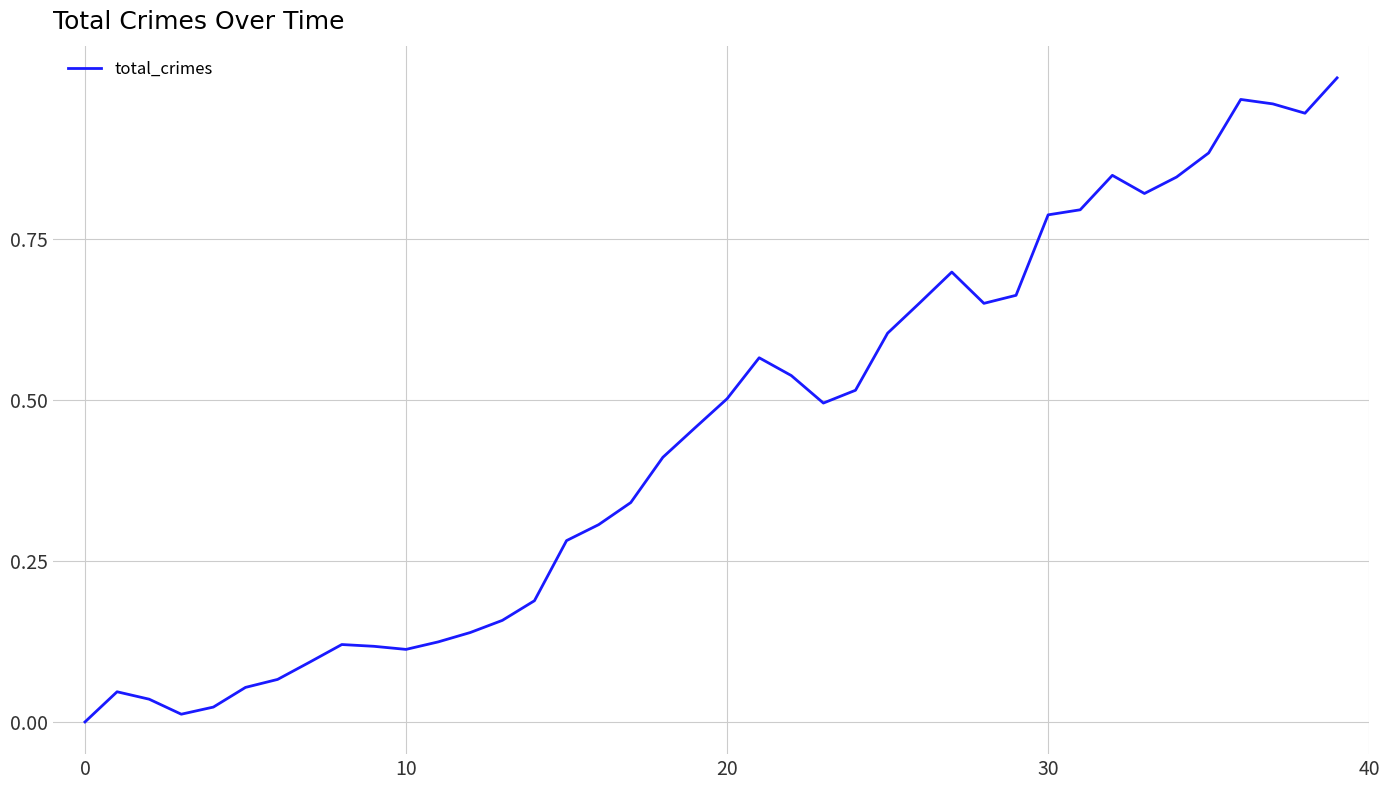

How many values are above zero?

39